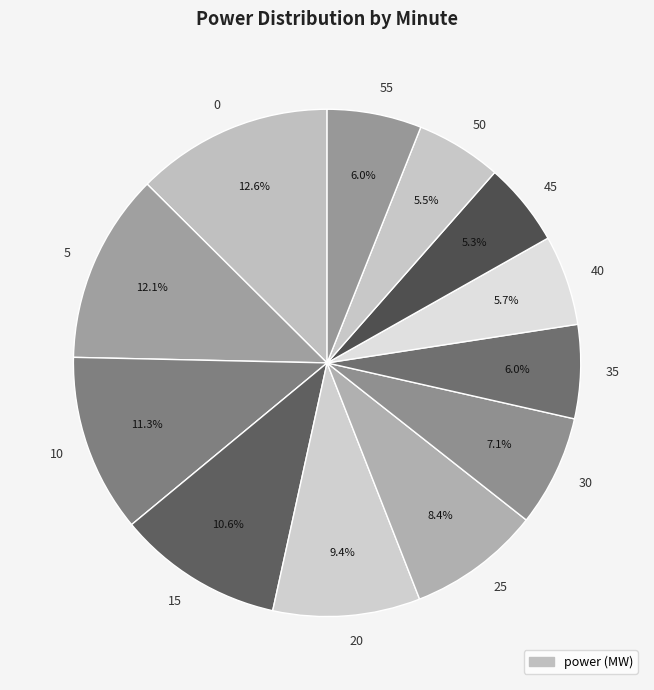

To the nearest percent, what portion does 35 represent?

6%